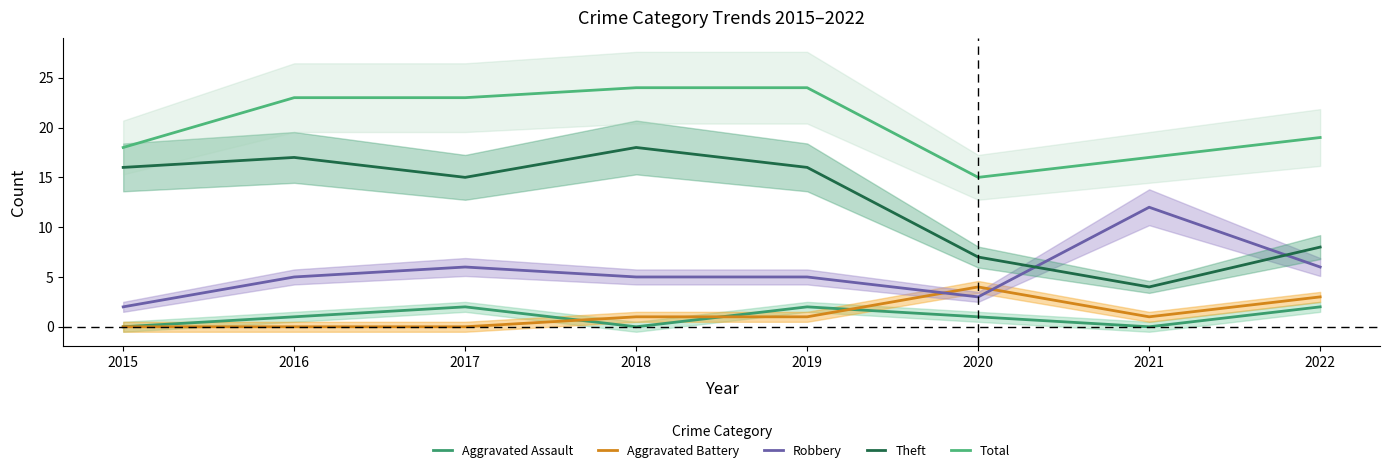

List the labels in order of Total value, smallest first.

2020, 2021, 2015, 2022, 2016, 2017, 2018, 2019